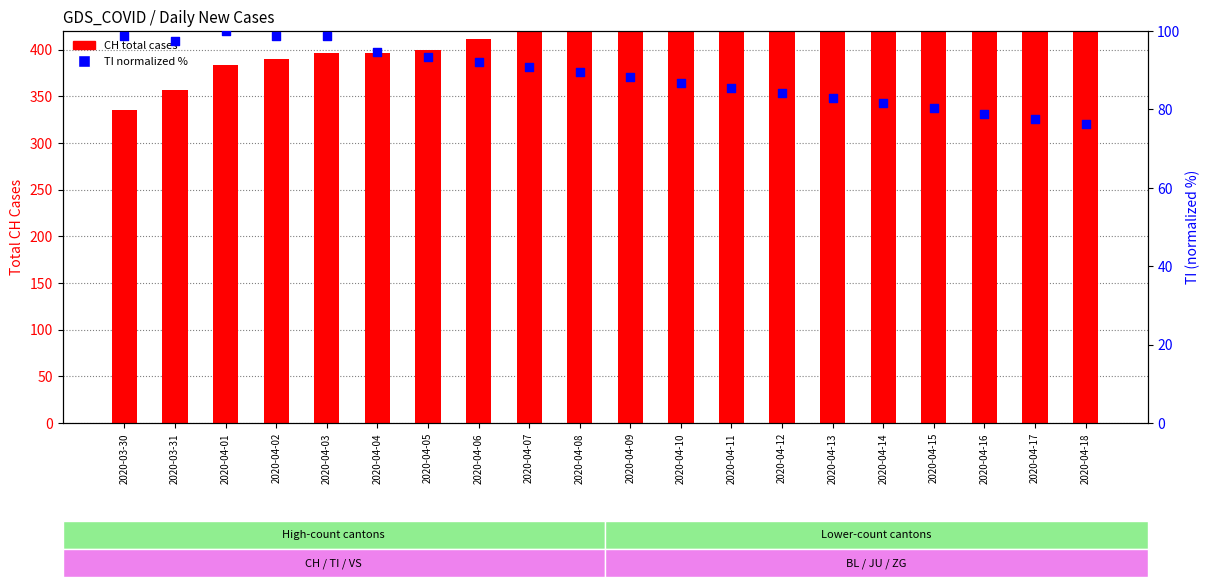

Which series has the largest Y range (max minus min)?

CH (total cases)